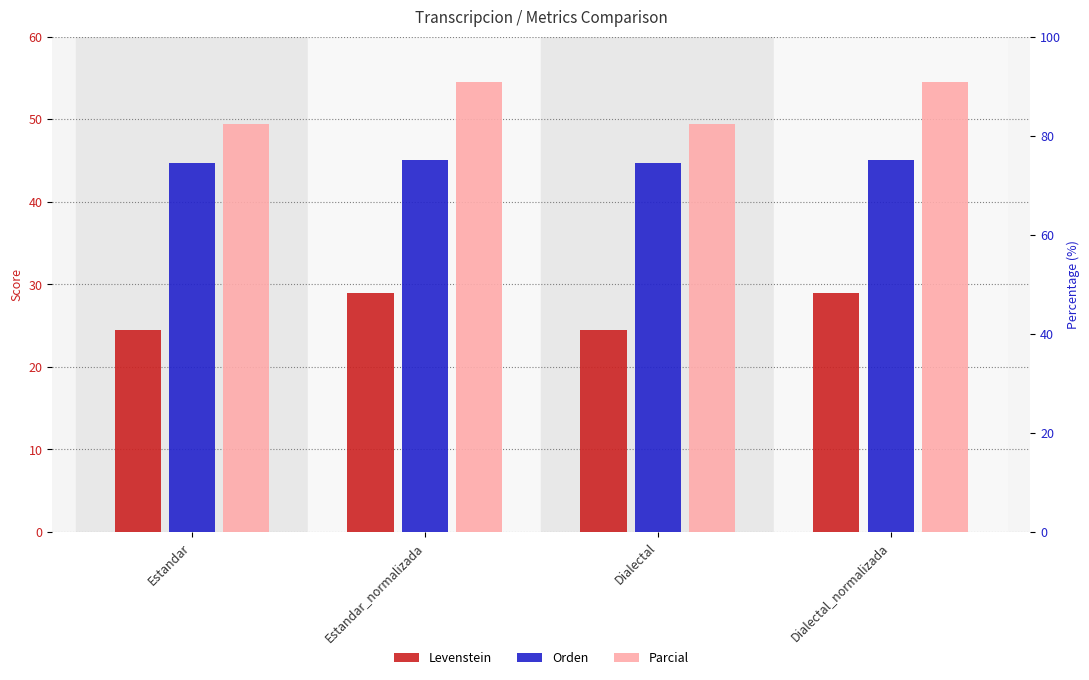

What is the value of the Orden bar at the 3rd from the left?

44.6